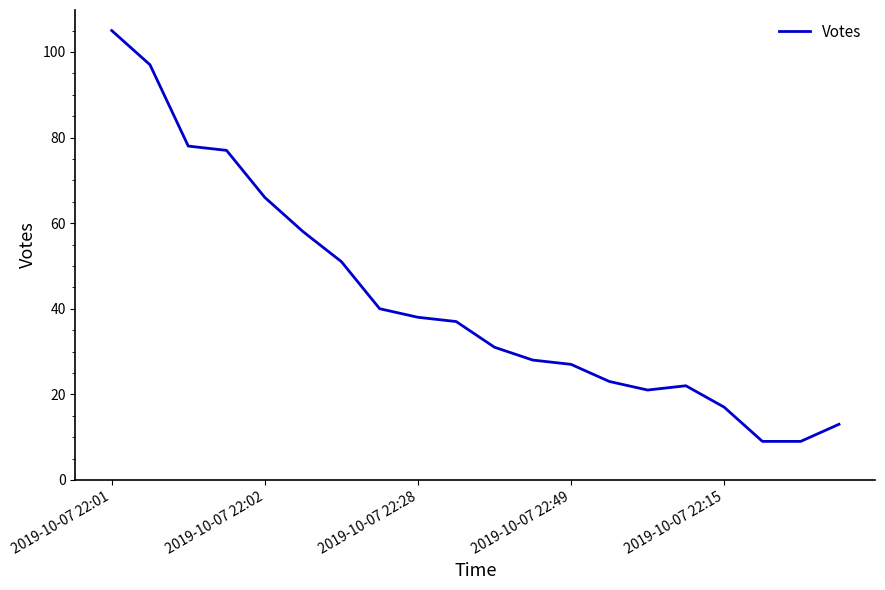

Is this an area chart (filled region under the line)?

No